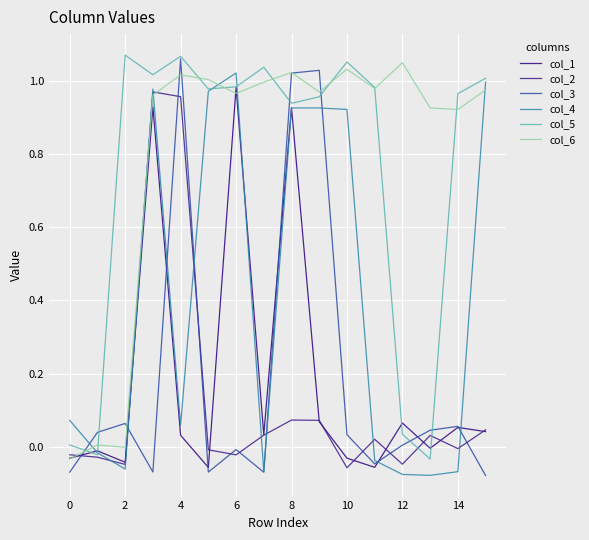

How many data points in col_6 are above 0?

14